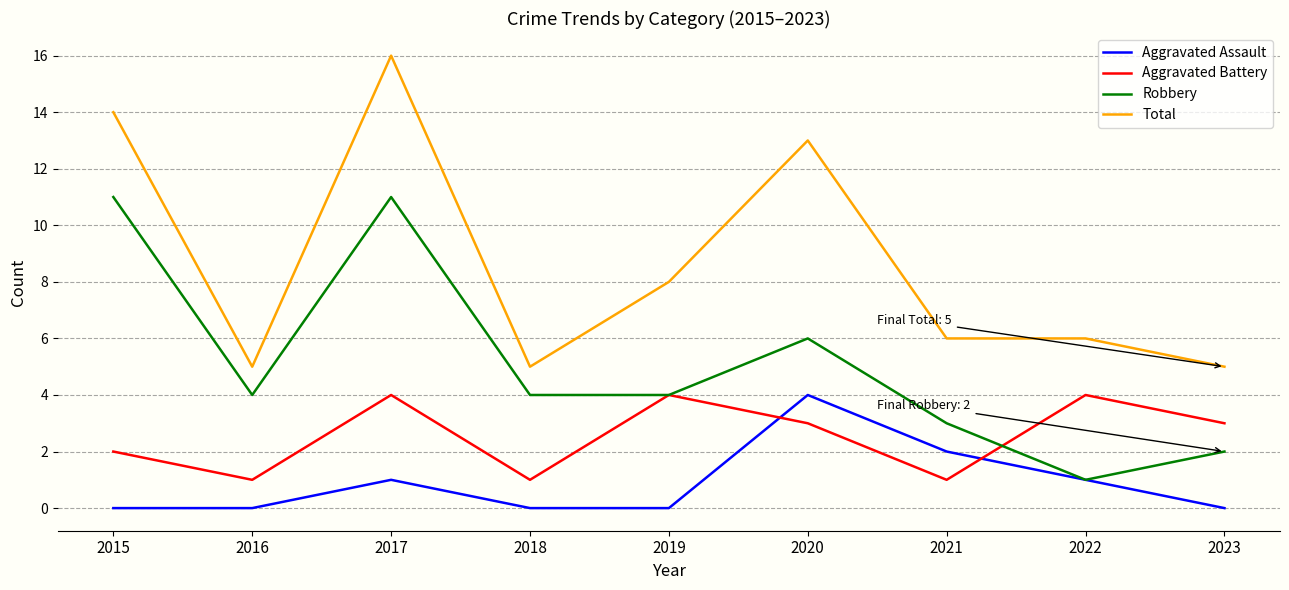

Between which two adjacent categories do Aggravated Battery and Aggravated Assault first intersect?

2019 and 2020